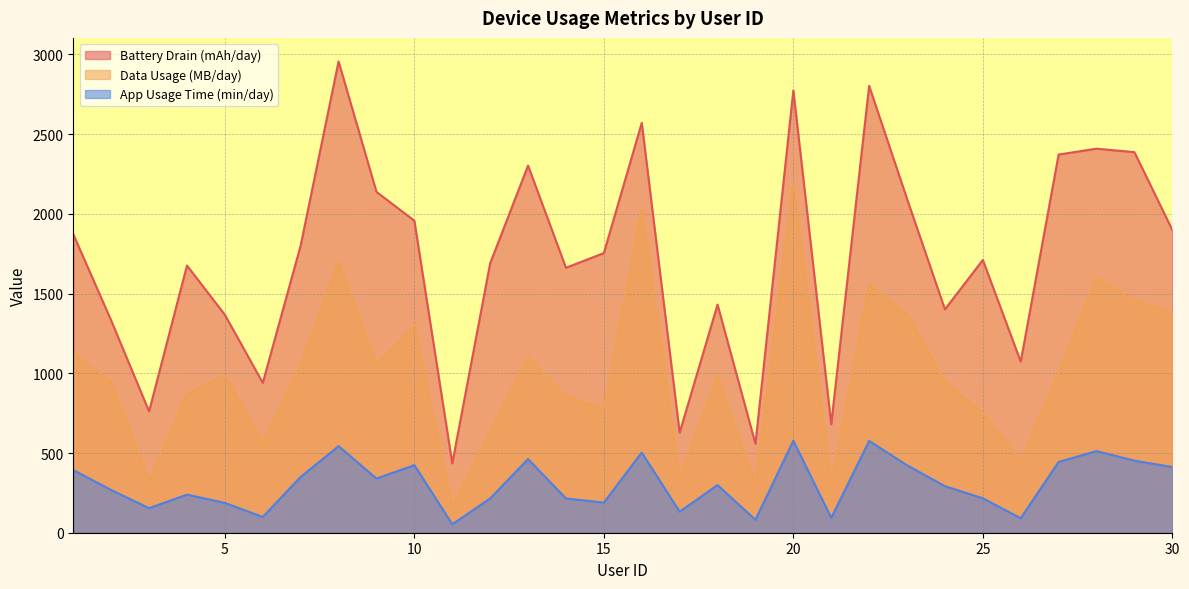

What is the sum of the Data Usage (MB/day) values at 29 and 3?

1778